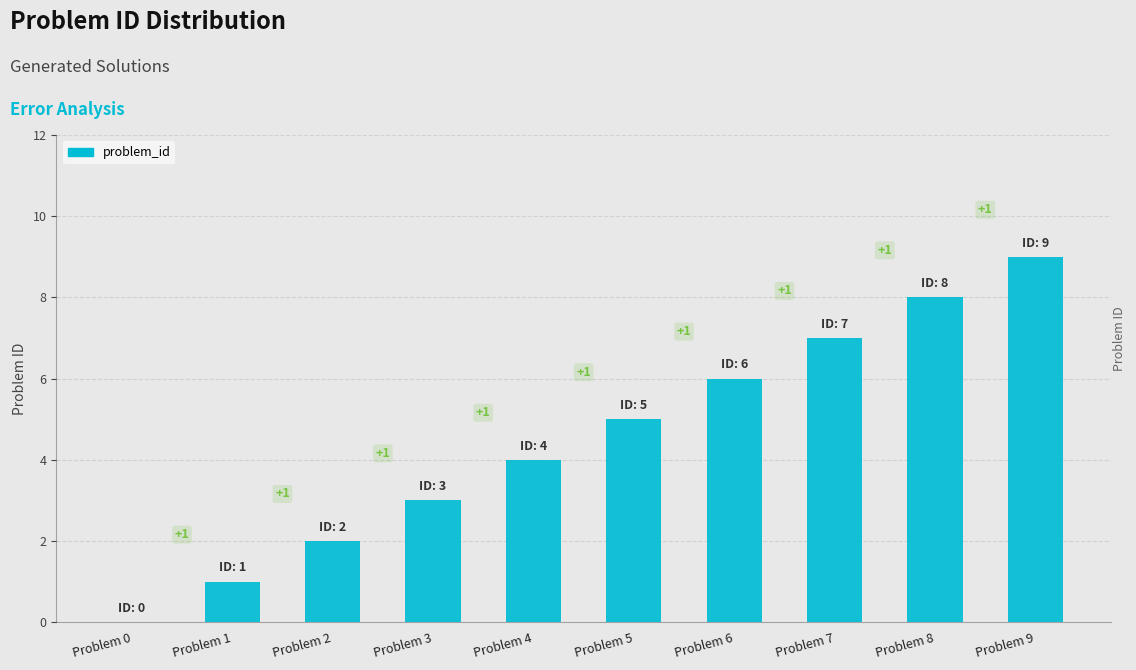

What is the greatest value displayed?

9